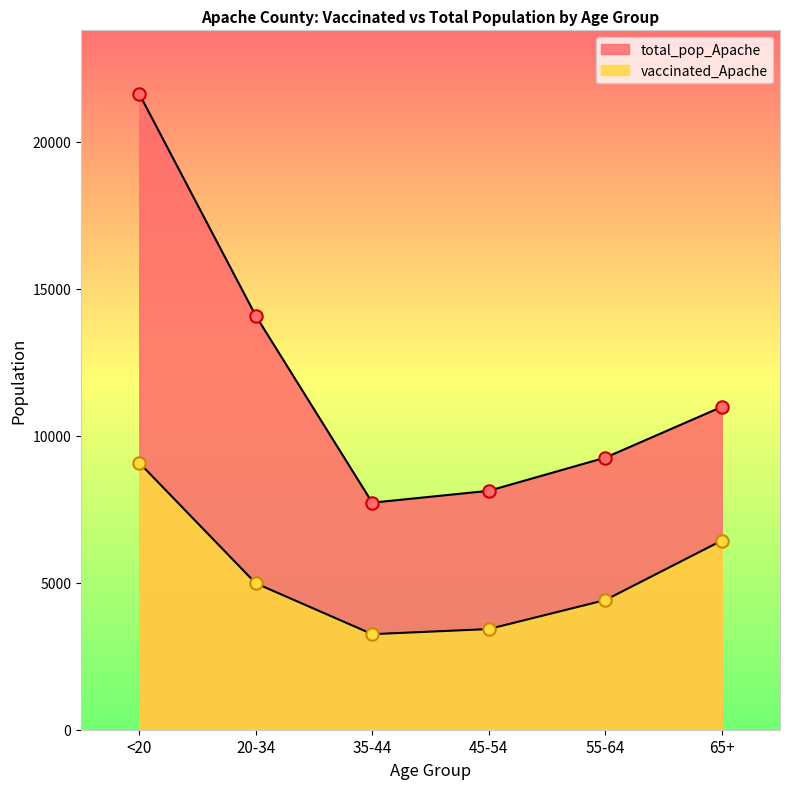

What are all the series names shown in the legend?

vaccinated_Apache, total_pop_Apache